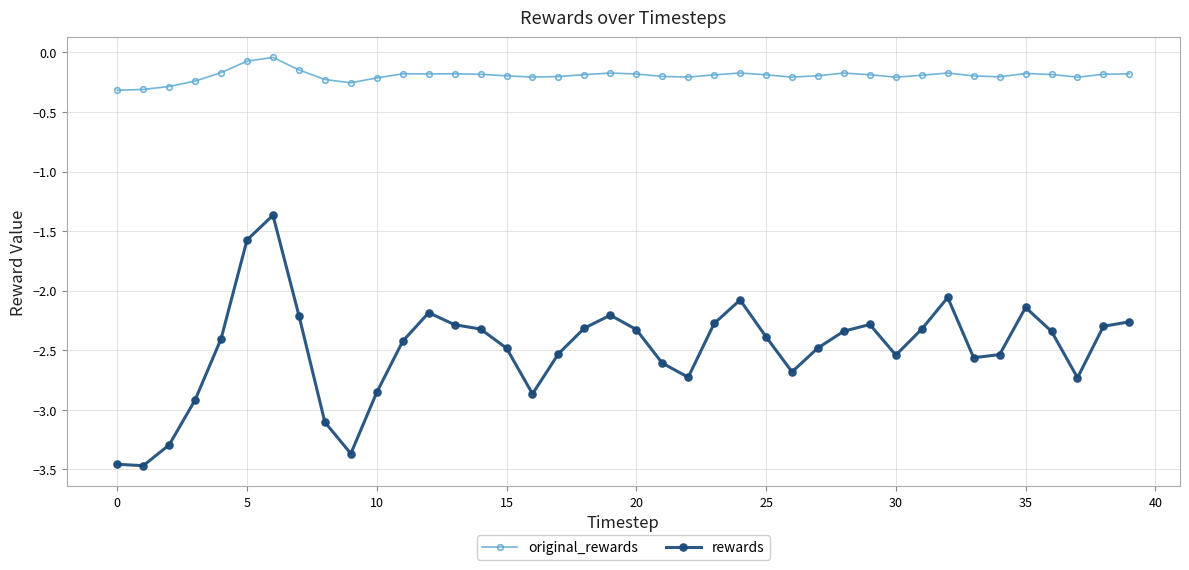

What is the value of the rewards point at the 38th from the left?

-2.7